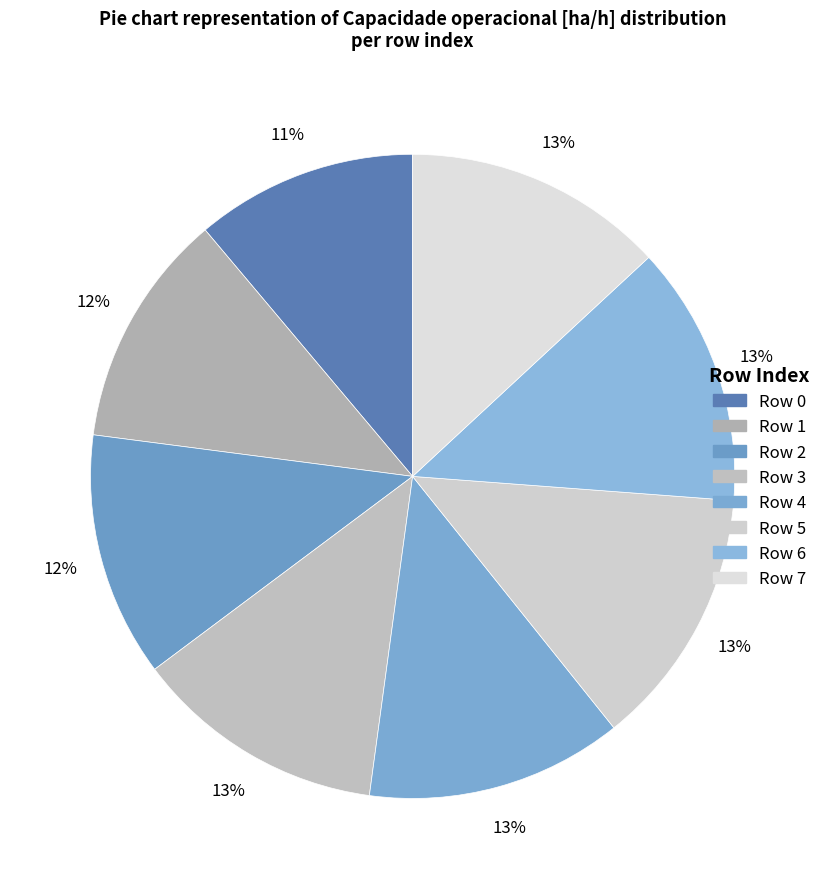

To the nearest percent, what is the difference between the largest and smallest slice percentages?

2%